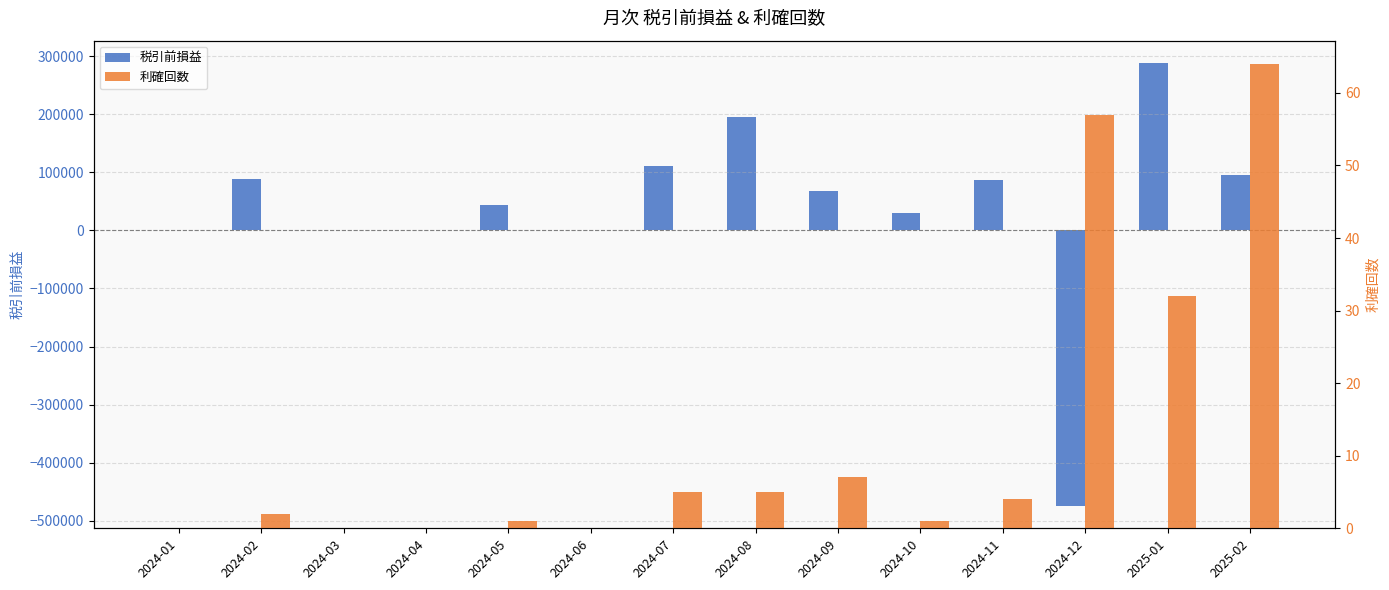

What is the average value of the 利確回数 series?

13